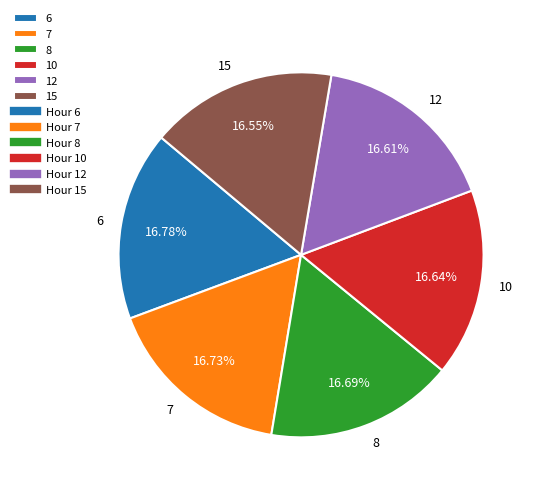

Approximately how many times larger is the value at 12 compared to 10?

1.0